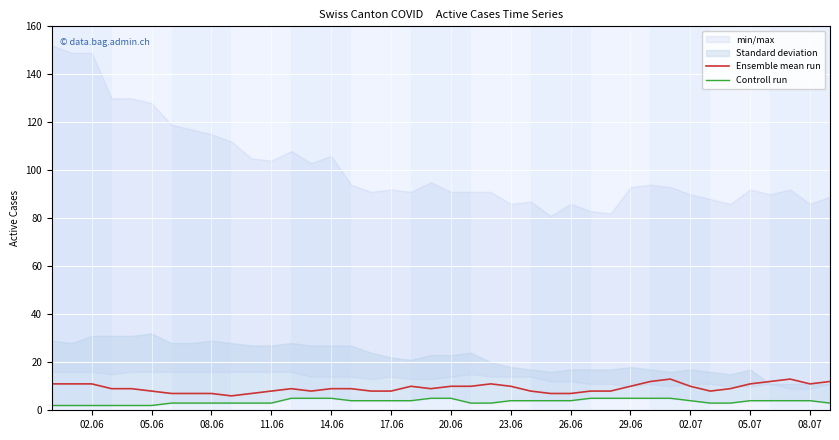

The Ensemble mean run series shows 12 at 08.06. True or false?

False